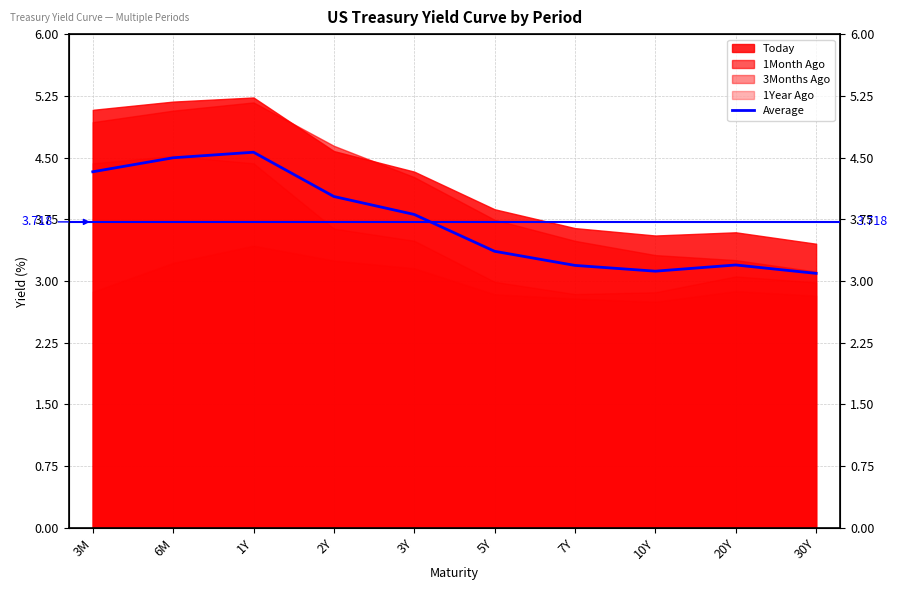

What is the label of the 7th point from the right?

2Y